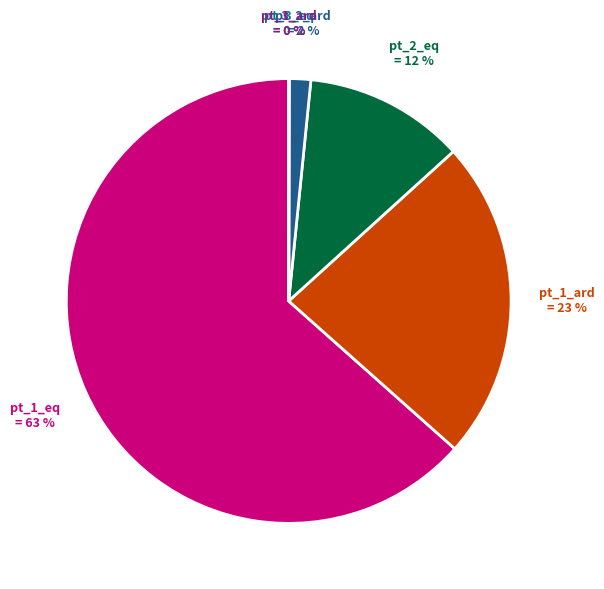

Is there any slice that represents more than half of the pie?

Yes